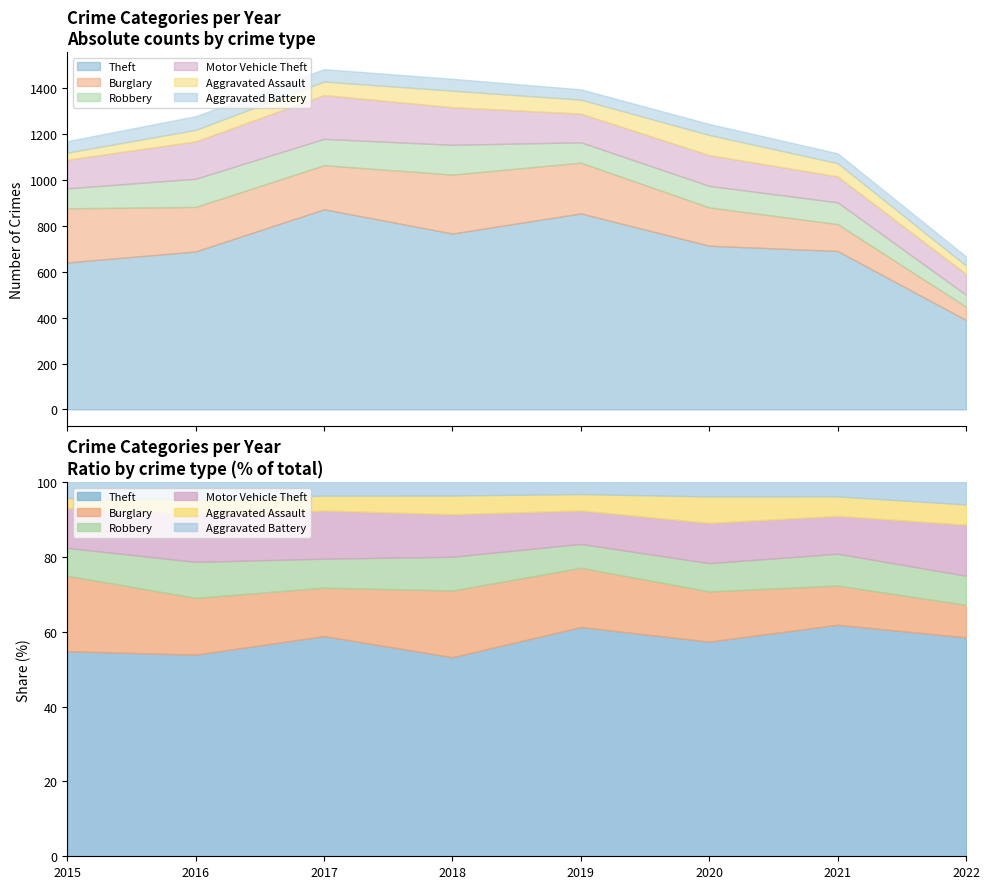

How many lines are shown in the chart?

6